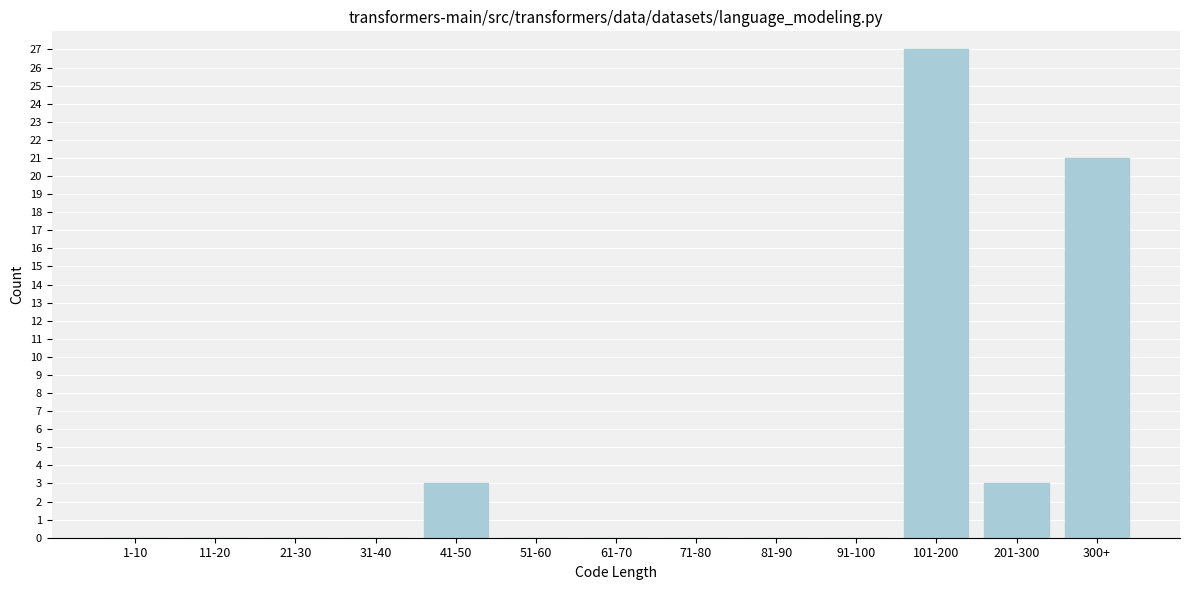

Reading left to right, what are all the values shown in this chart?

1-10=0	11-20=0	21-30=0	31-40=0	41-50=3	51-60=0	61-70=0	71-80=0	81-90=0	91-100=0	101-200=27	201-300=3	300+=21